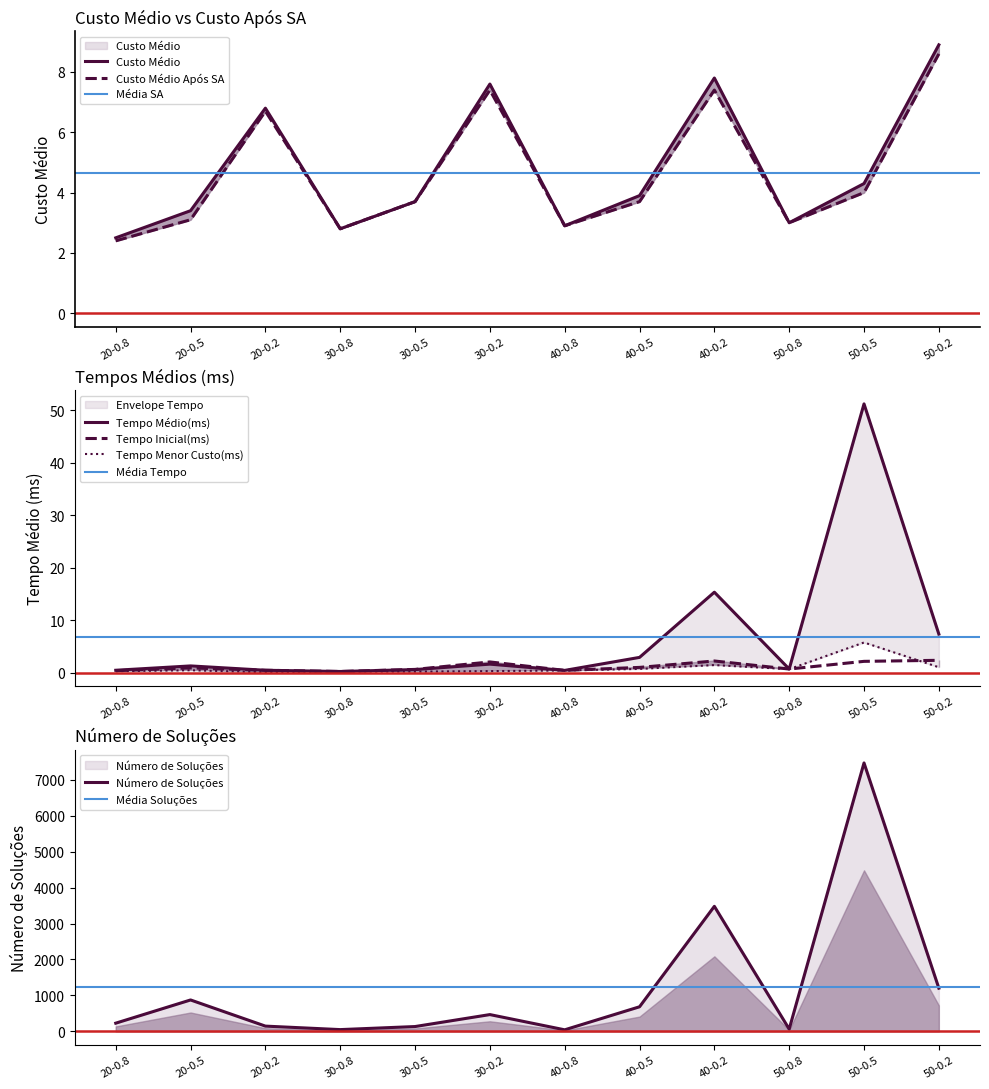

What is the sum of all Custo Médio Após SA values?

55.7